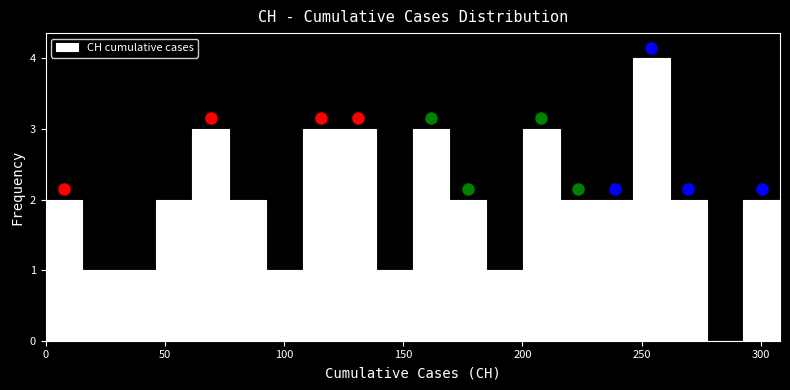

Around what value on the x-axis is the tallest bar? Give the approximate position of its centre, as read against the axis.

255